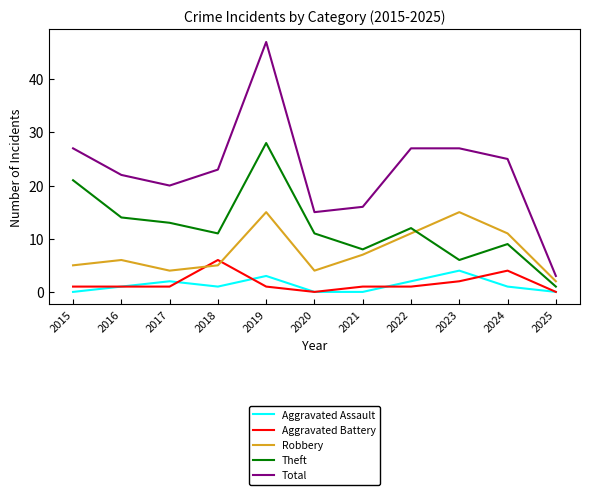

The value of Aggravated Assault at 2020 is 0. True or false?

True